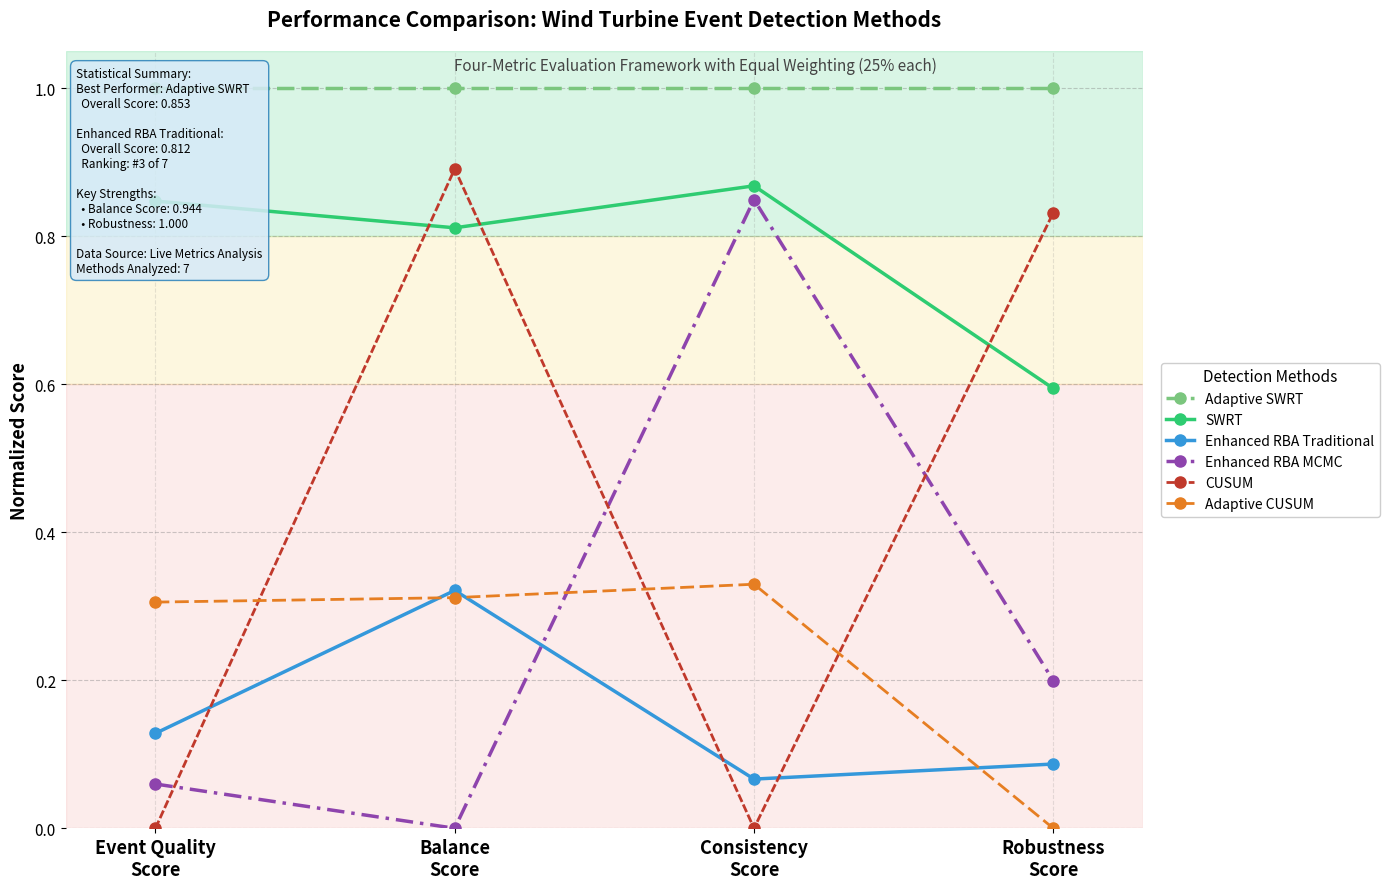

Is this an area chart (filled region under the line)?

No